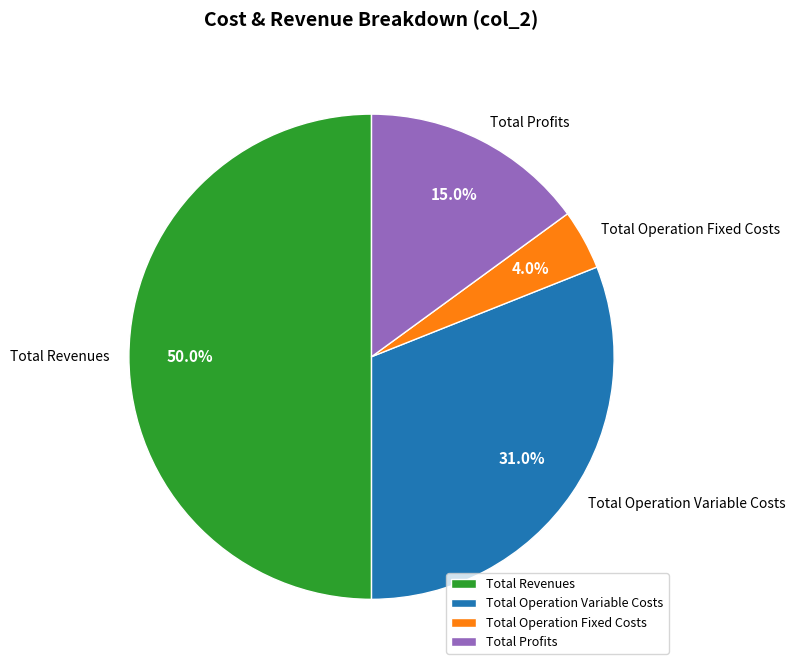

Is Total Operation Fixed Costs the majority of the pie?

No